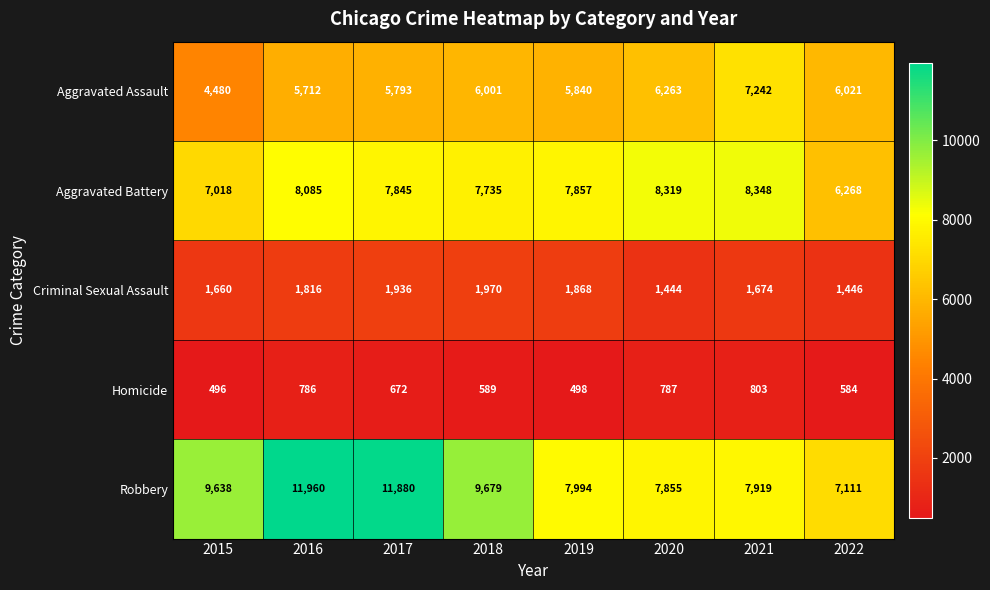

True or false: Criminal Sexual Assault has a value of 1868 at 2019.

True